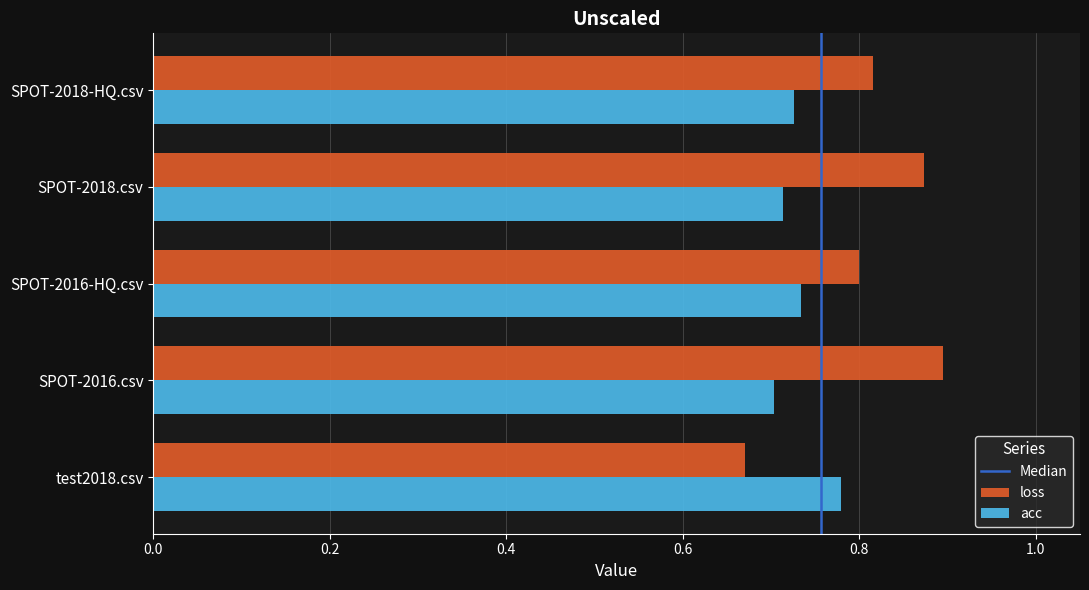

What is the difference between the highest and lowest values at test2018.csv?

0.1